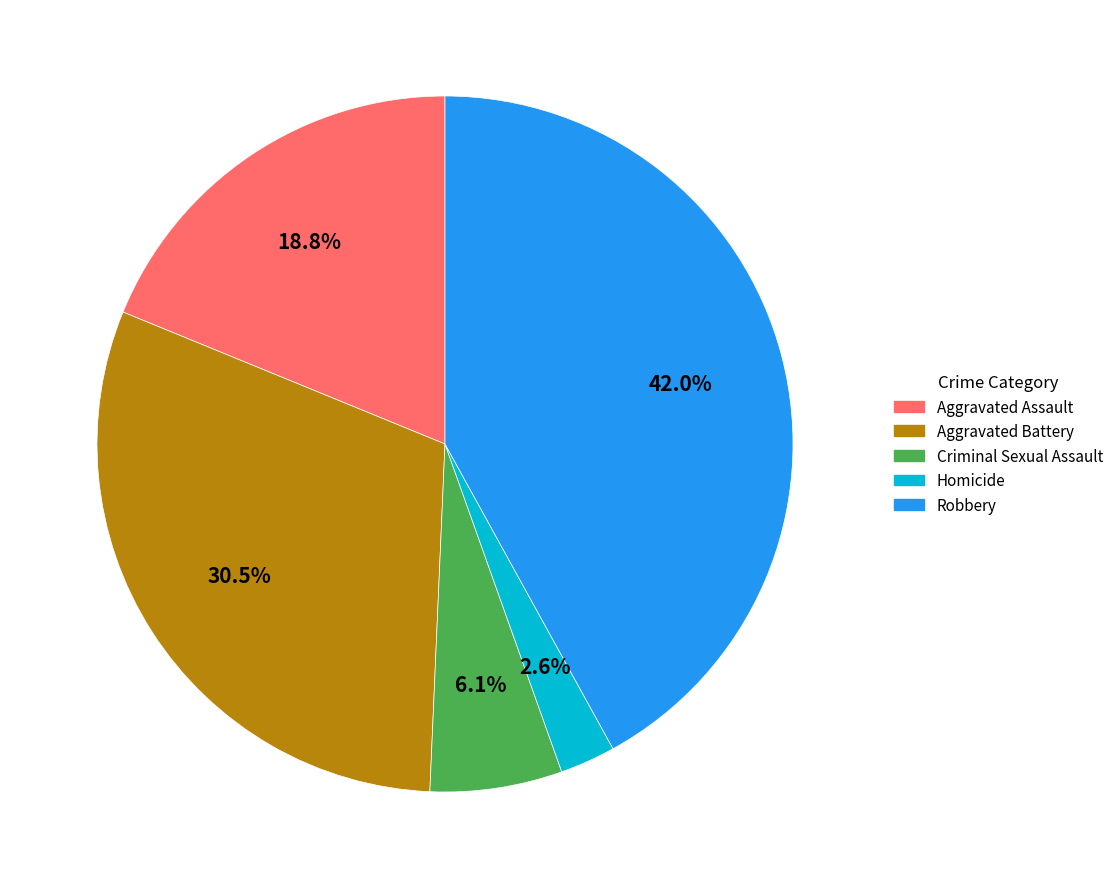

To the nearest percent, what percentage of the pie is Robbery?

42%